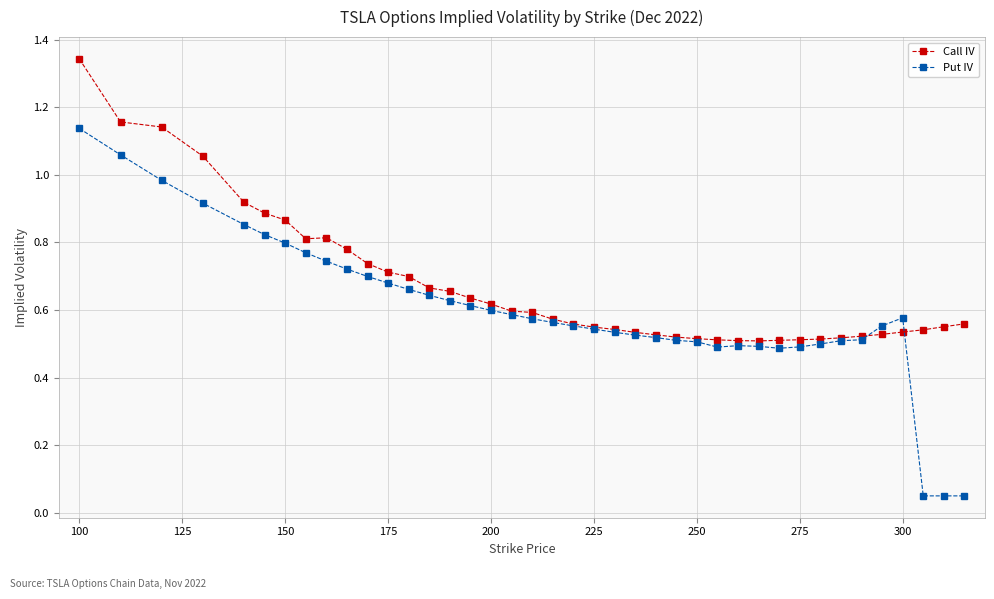

Which series has the largest total across all categories?

Call IV